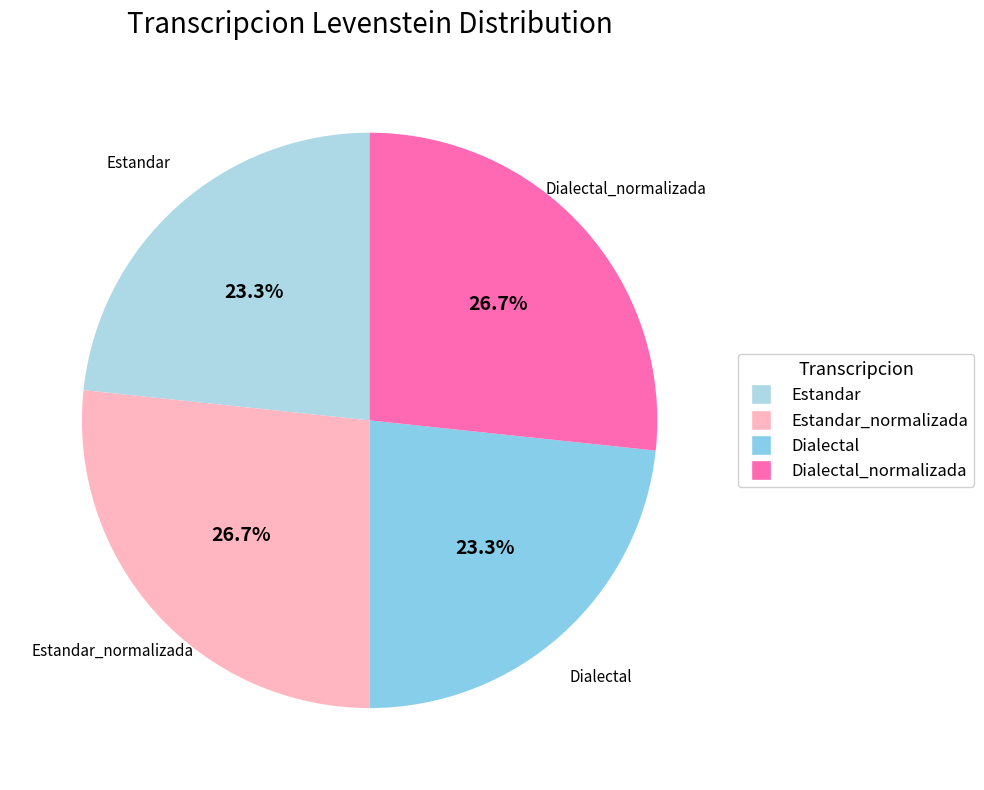

To the nearest percent, what is the difference between the largest and smallest slice percentages?

3%